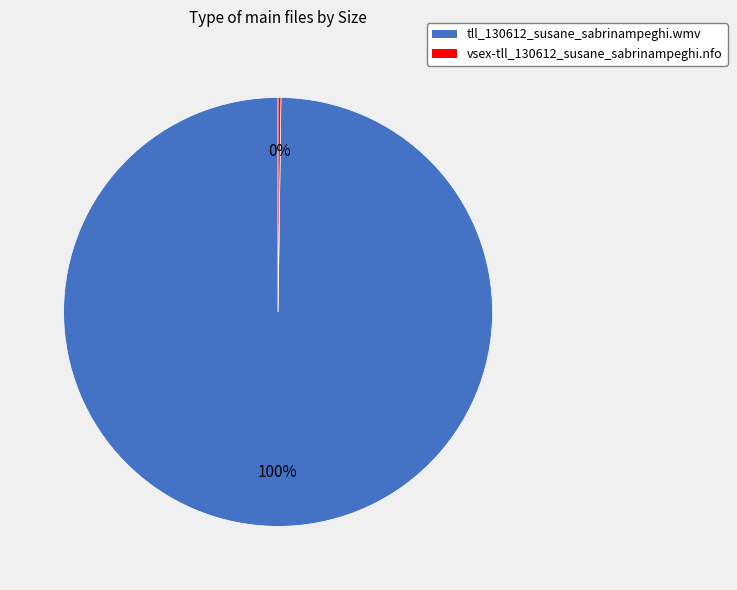

The tll_130612_susane_sabrinampeghi.wmv slice represents 100% of the pie. True or false?

True